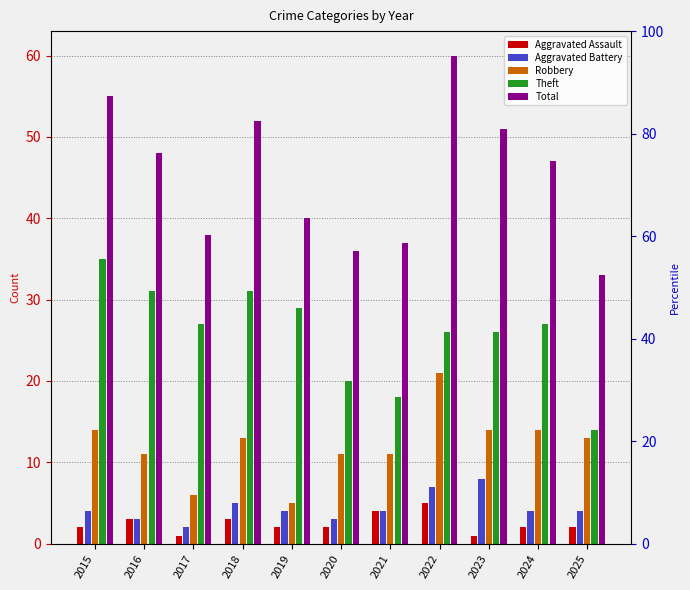

At which label does Robbery reach its peak?

2022